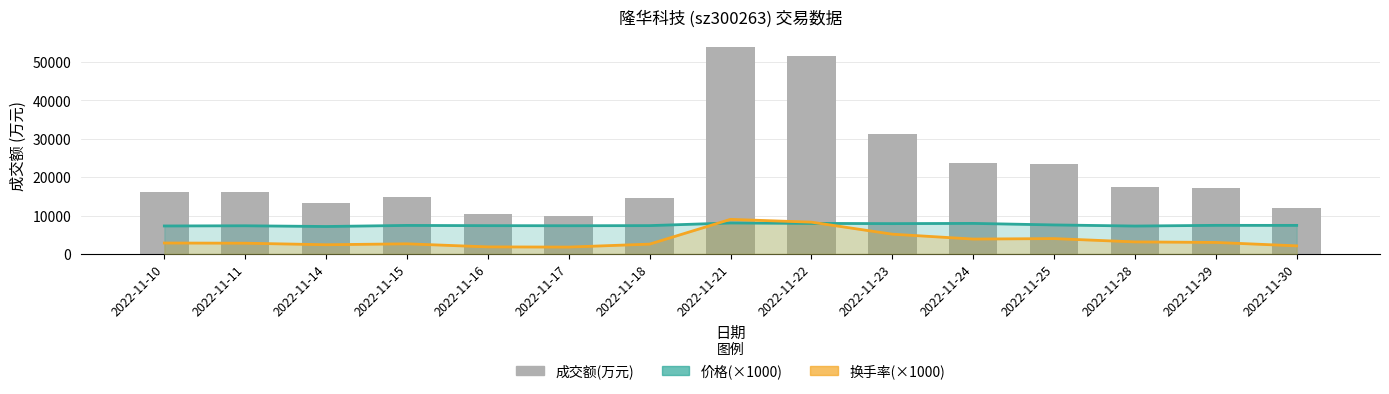

Which has a higher value, 2022-11-30 or 2022-11-23?

2022-11-23